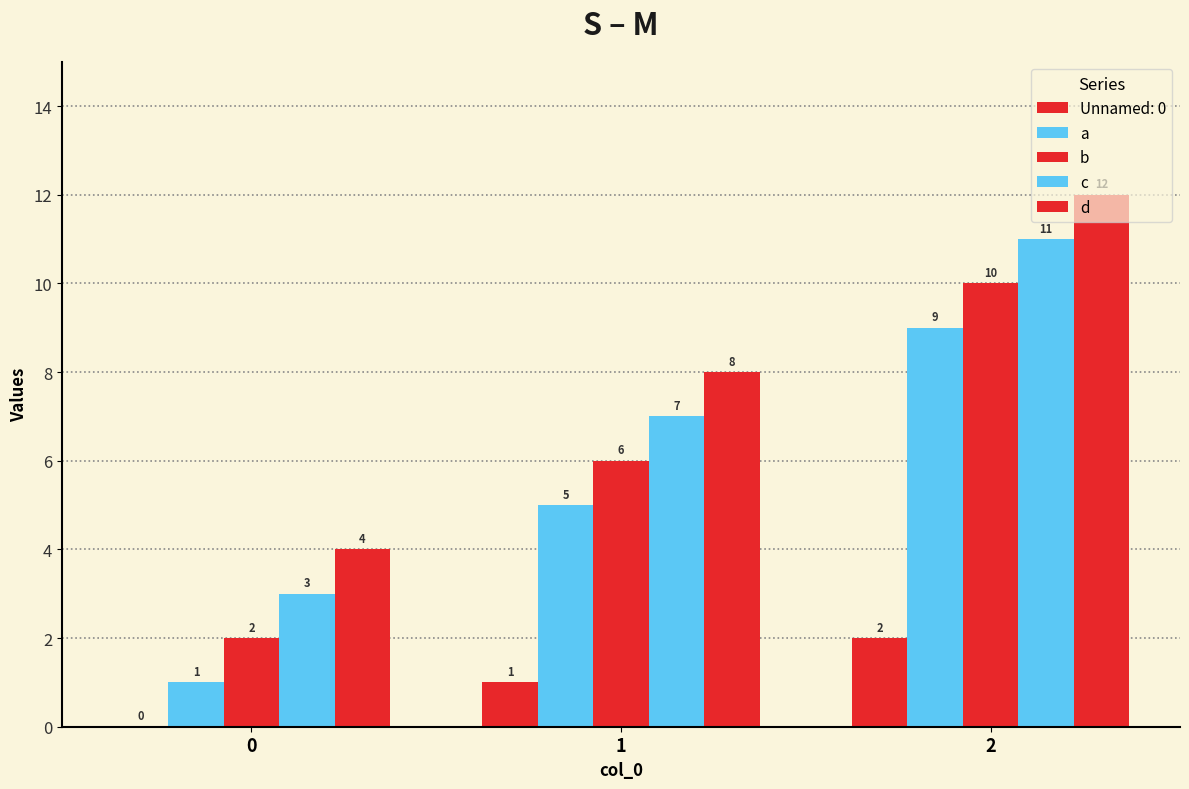

Which series changed the most between 0 and 2?

a